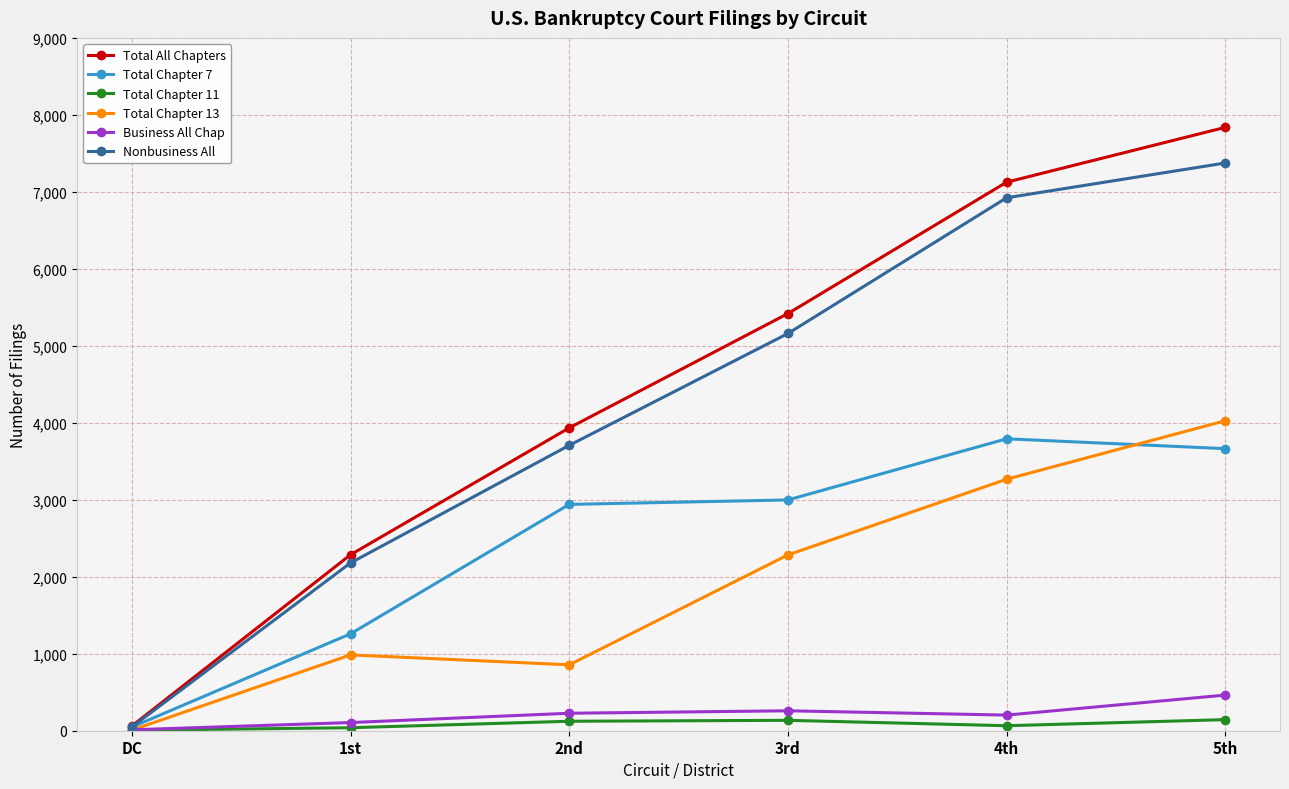

What is the value of the Total Chapter 13 point at the 3rd from the left?

856